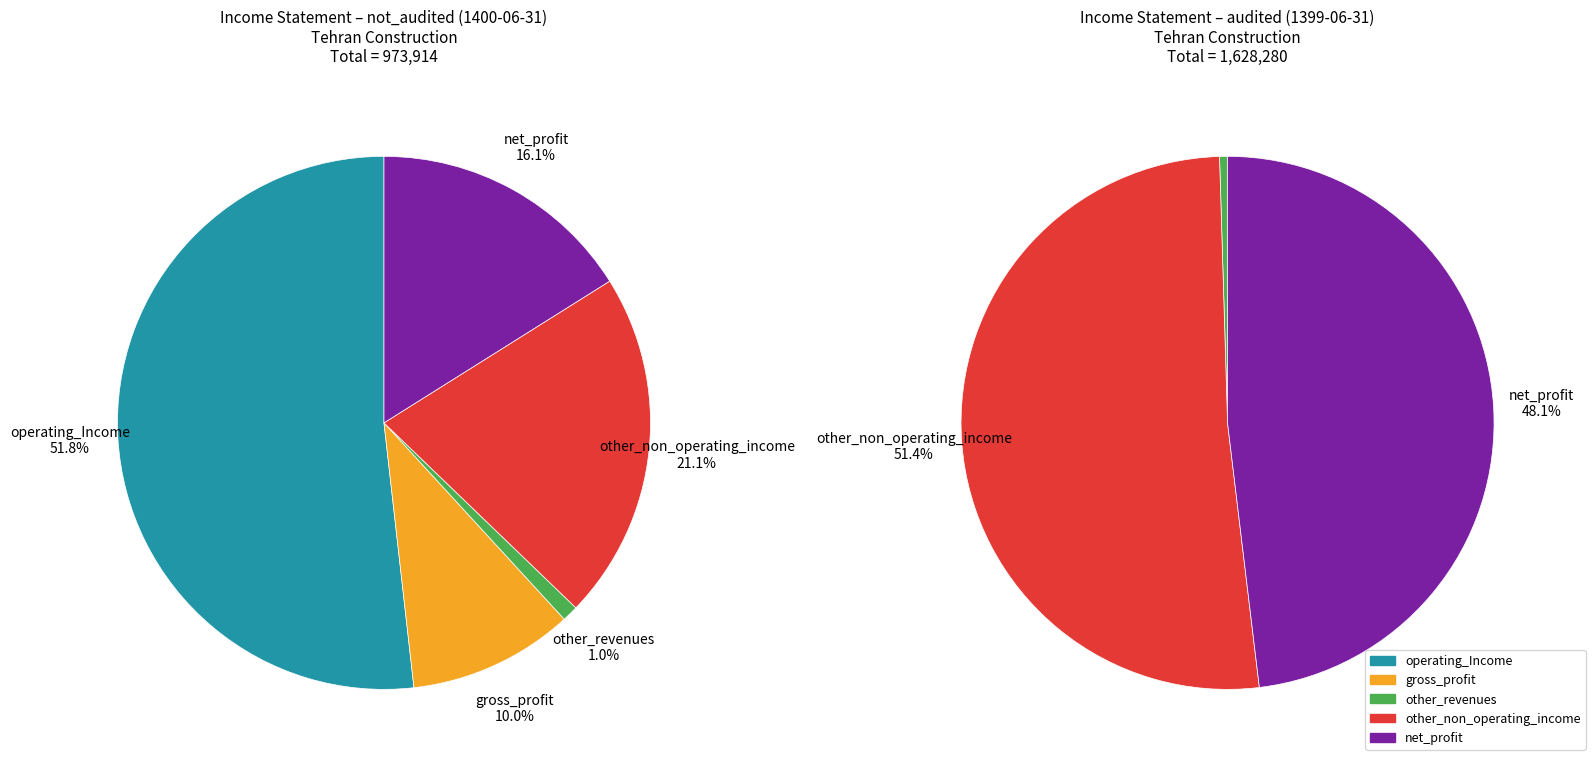

Which has a higher value, other_non_operating_income or net_profit?

other_non_operating_income